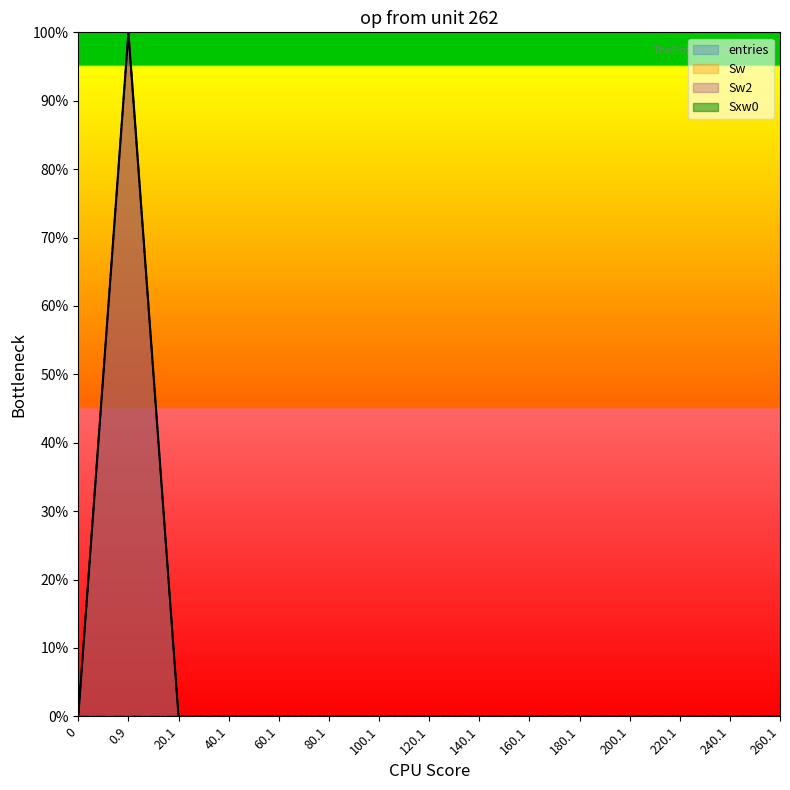

Reading right to left, what are all the values shown in this chart?

entries: 0.0	0.0	0.0	0.0	0.0	0.0	0.0	0.0	0.0	0.0	0.0	0.0	0.0	100.0	0.0
Sw: 0.0	0.0	0.0	0.0	0.0	0.0	0.0	0.0	0.0	0.0	0.0	0.0	0.0	100.0	0.0
Sw2: 0.0	0.0	0.0	0.0	0.0	0.0	0.0	0.0	0.0	0.0	0.0	0.0	0.0	100.0	0.0
Sxw0: 0.0	0.0	0.0	0.0	0.0	0.0	0.0	0.0	0.0	0.0	0.0	0.0	0.0	0.0	0.0